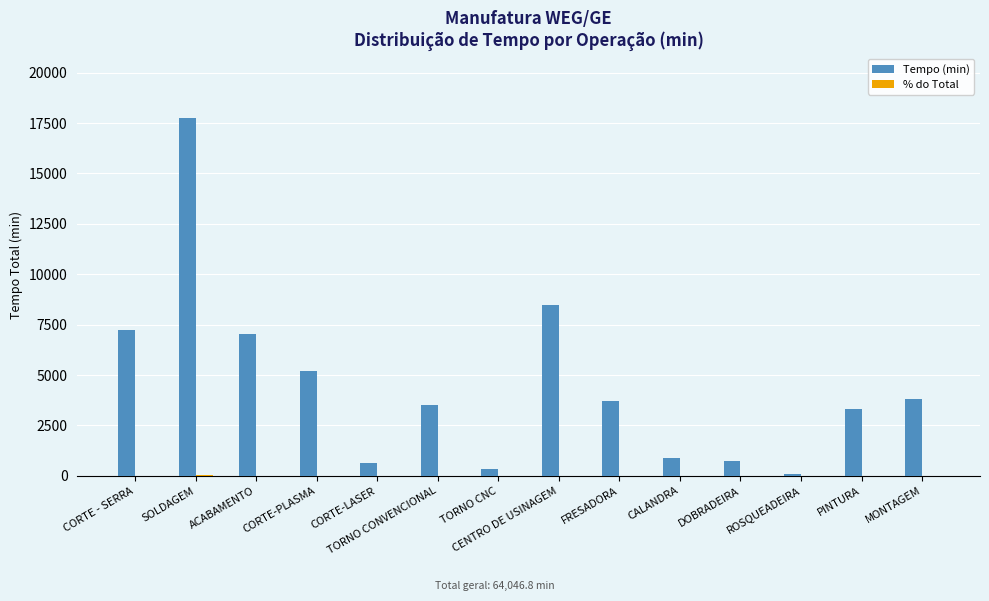

At which category is the sum across all series the highest?

SOLDAGEM